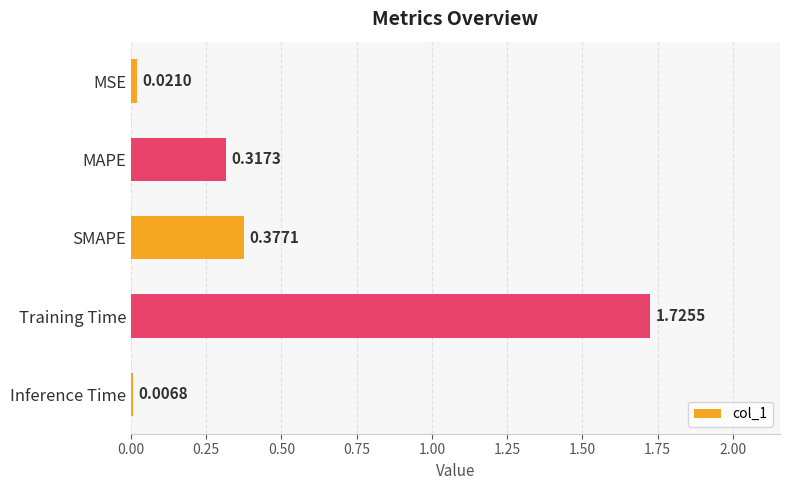

List the labels in order of value, largest first.

Training Time, SMAPE, MAPE, MSE, Inference Time